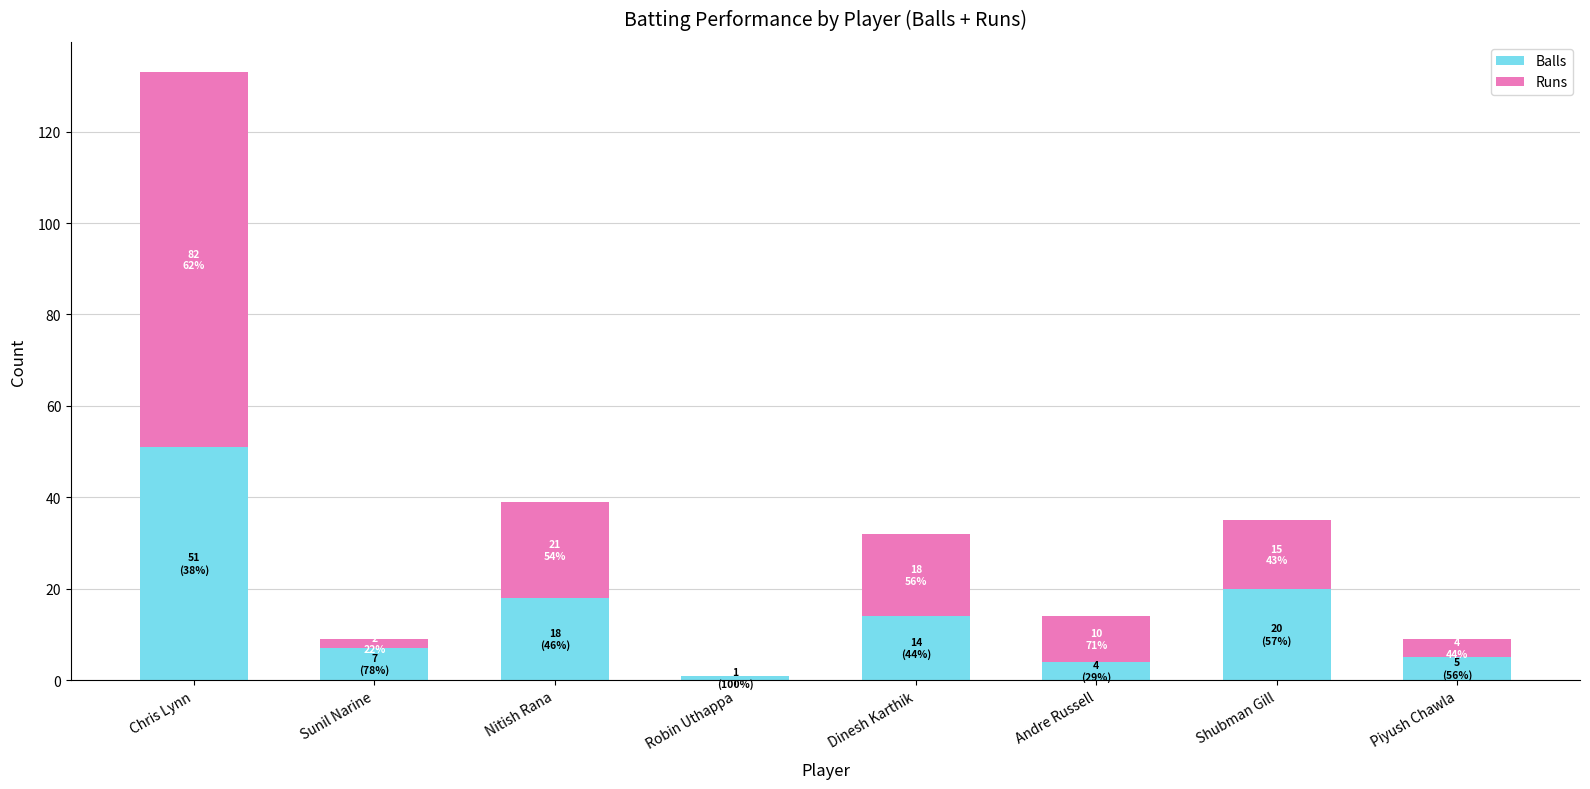

The Balls series shows 6 at Shubman Gill. True or false?

False